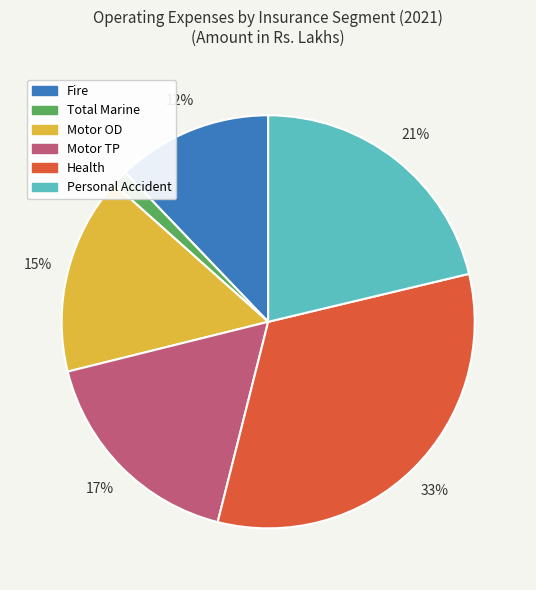

To the nearest percent, what is the average slice percentage?

17%